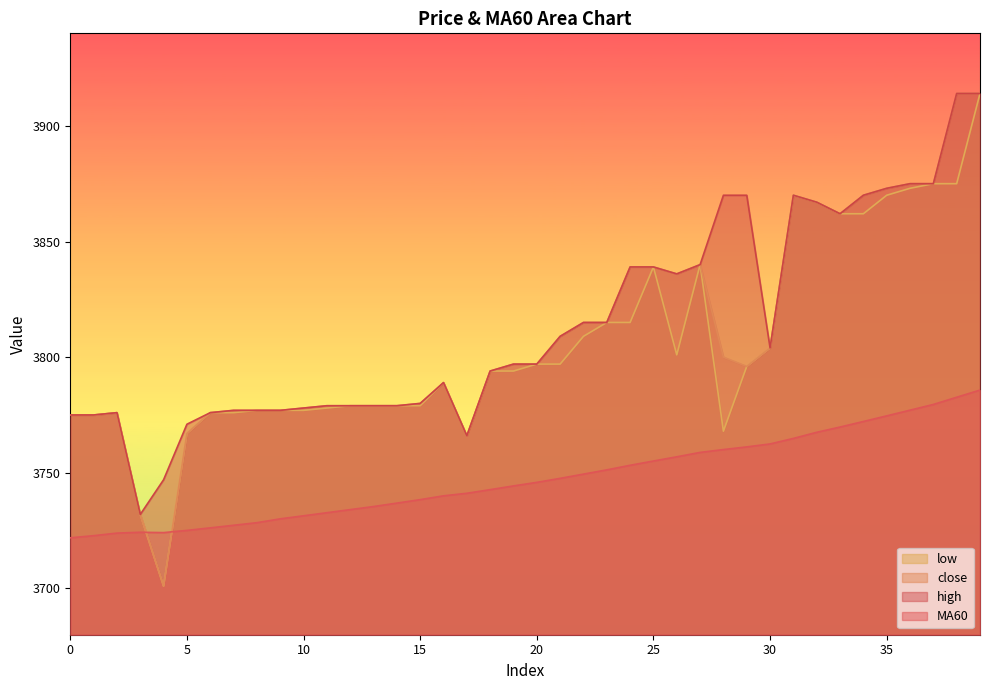

At how many categories does at least one series exceed 3797?

19